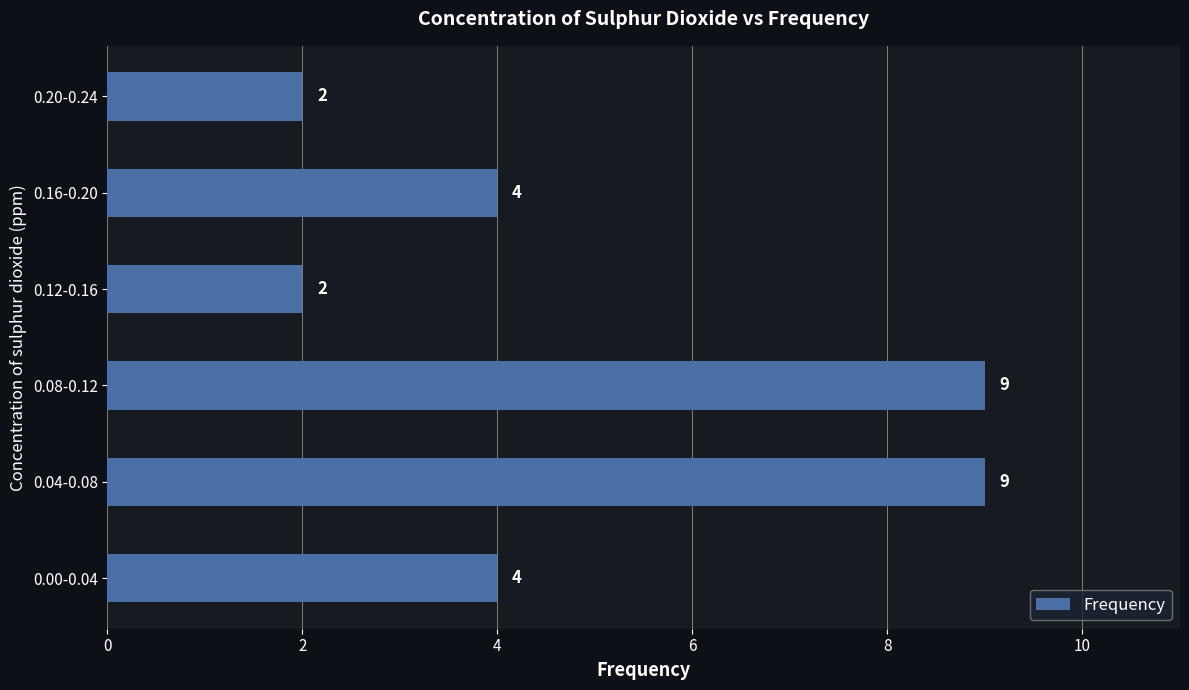

What is the greatest value displayed?

9